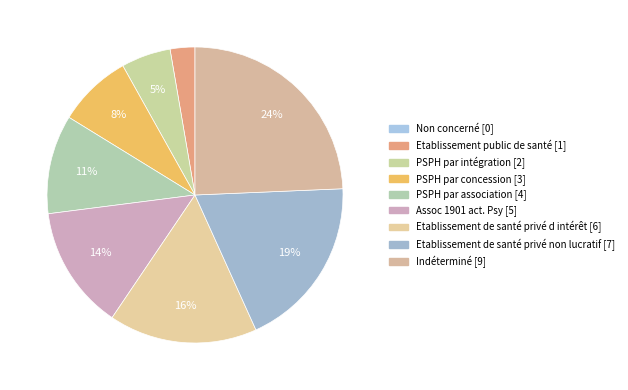

To the nearest percent, what is the combined percentage of Non concerné and Assoc 1901 act. Psy?

14%